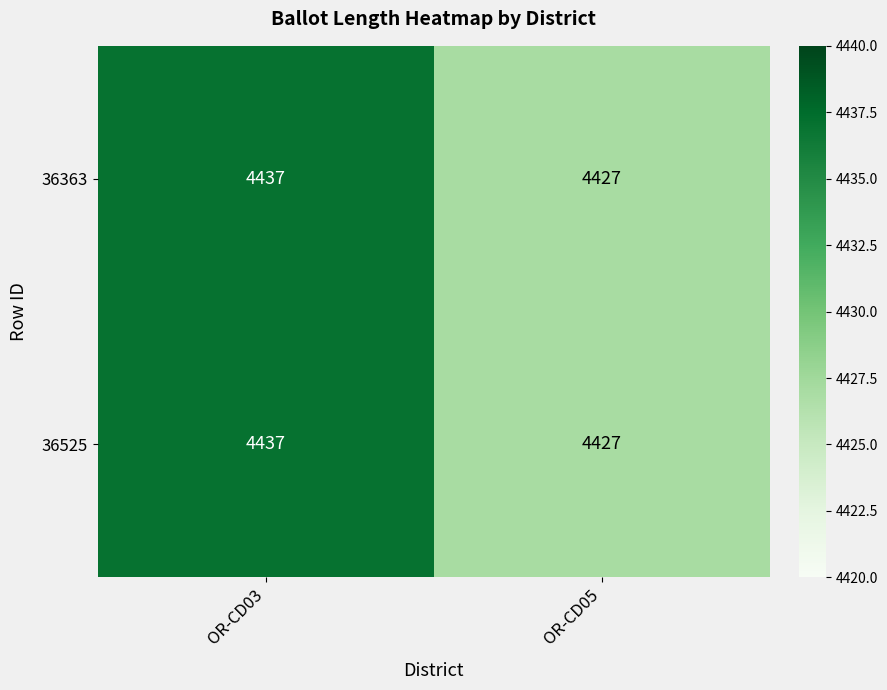

List the labels in order of 36363 value, largest first.

OR-CD03, OR-CD05